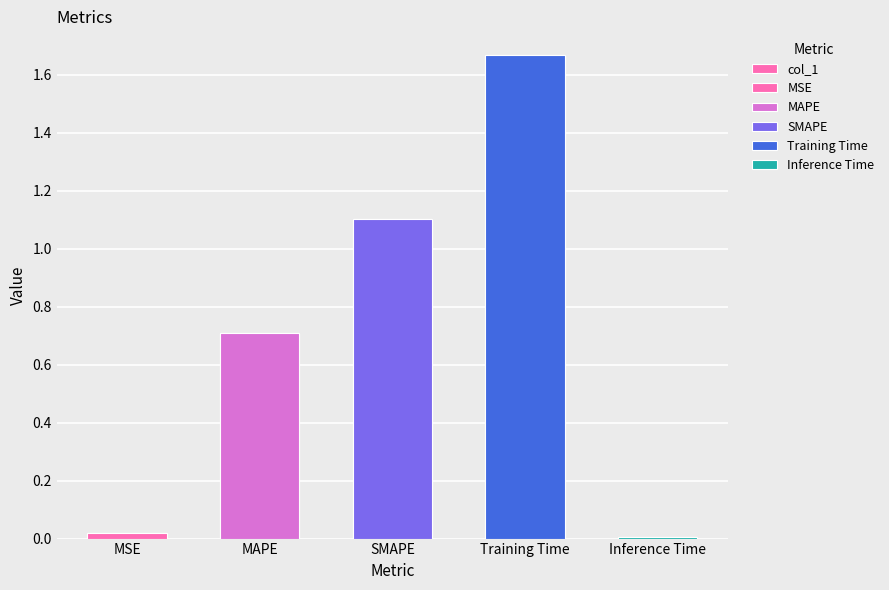

Which label corresponds to the largest value in the chart?

Training Time